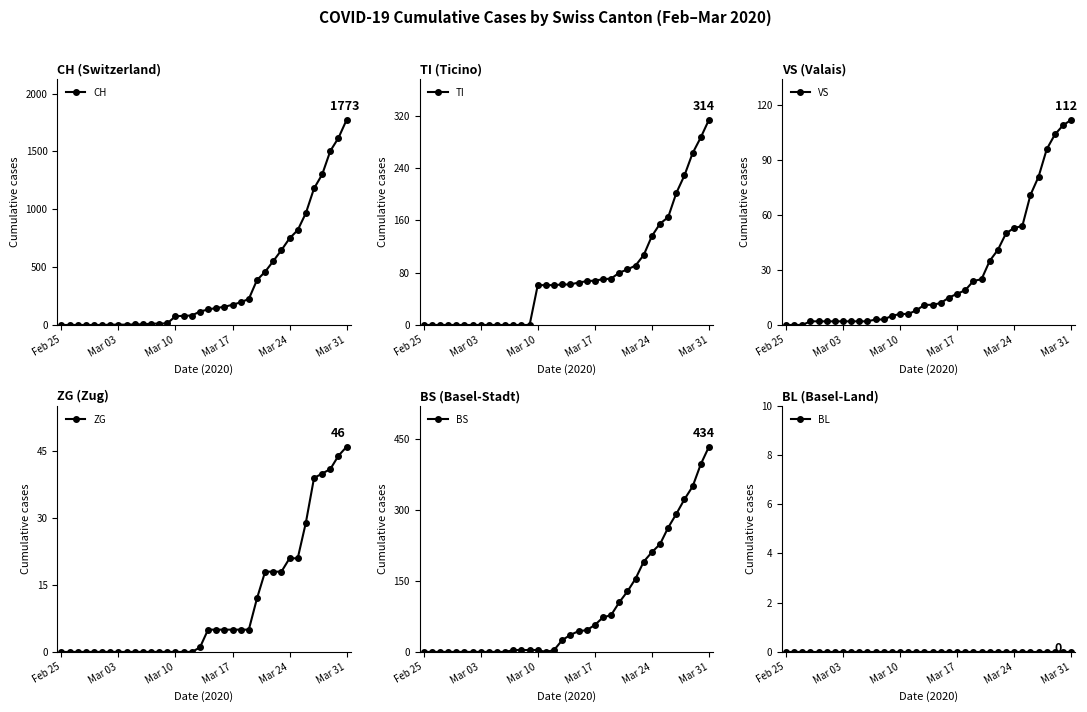

What is the difference between the maximum and minimum values in the BS series?

434